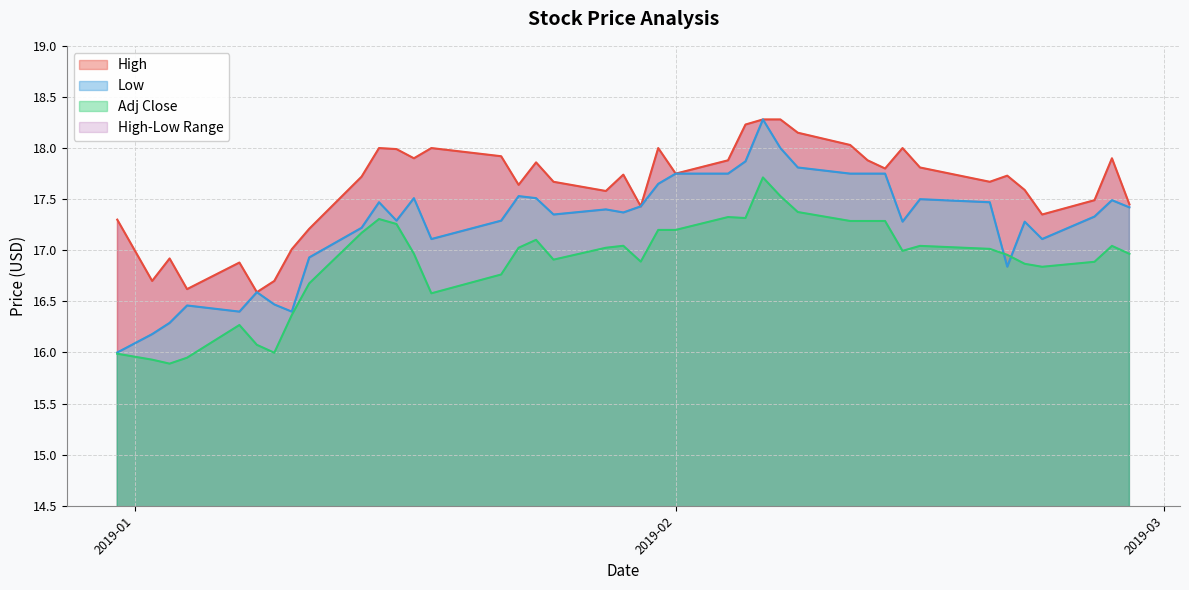

The High series shows 4.6 at 2019-02-11. True or false?

False